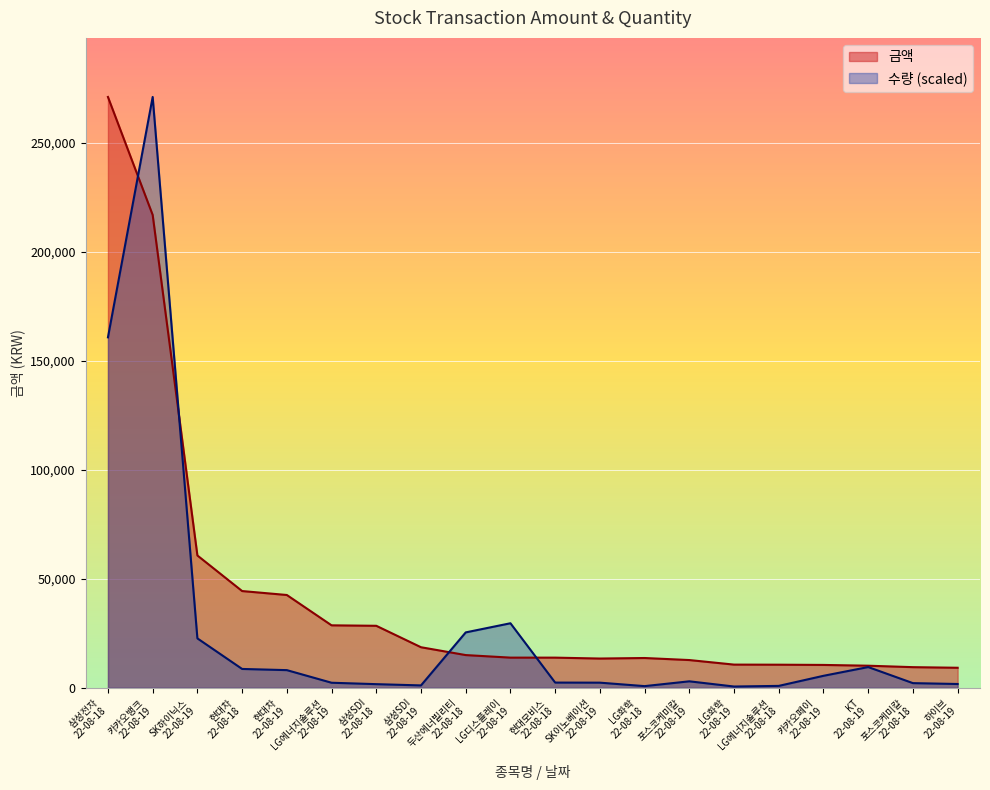

The value of 수량 at 카카오페이
22-08-19 is 2631.3. True or false?

False